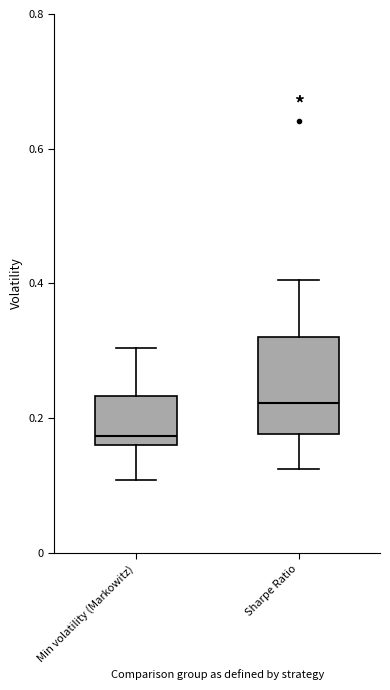

Which box has the highest median line?

Sharpe Ratio